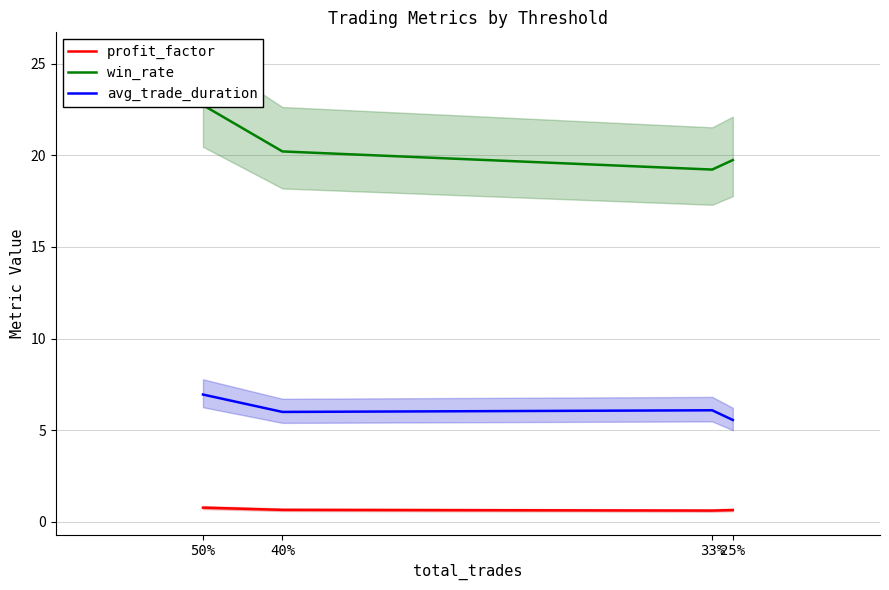

How many lines are shown in the chart?

3